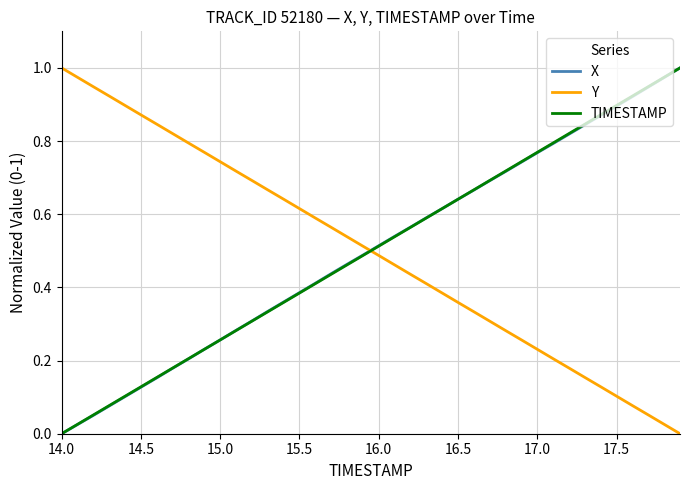

What are all the series names shown in the legend?

X, Y, TIMESTAMP